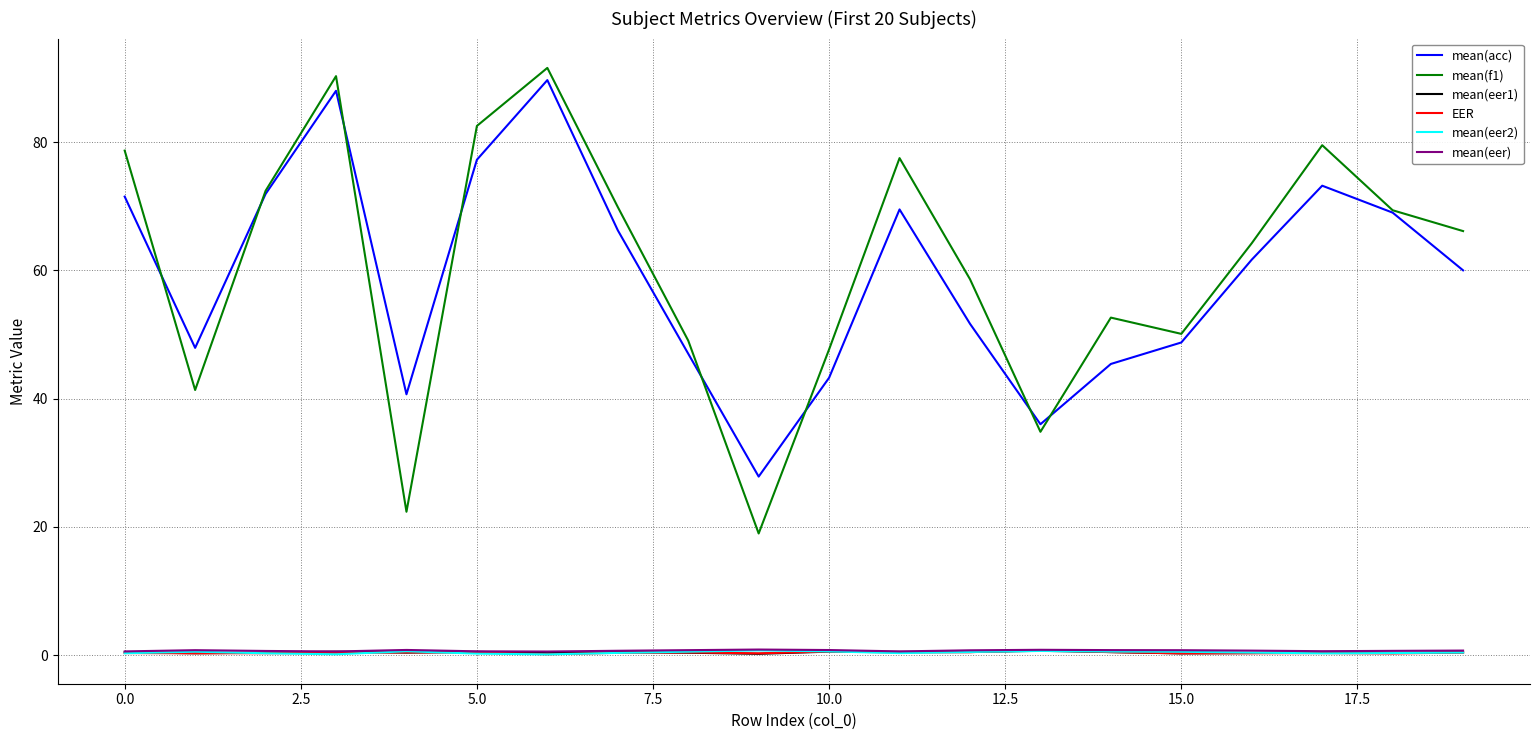

True or false: mean(f1) and mean(eer2) cross at least once.

False